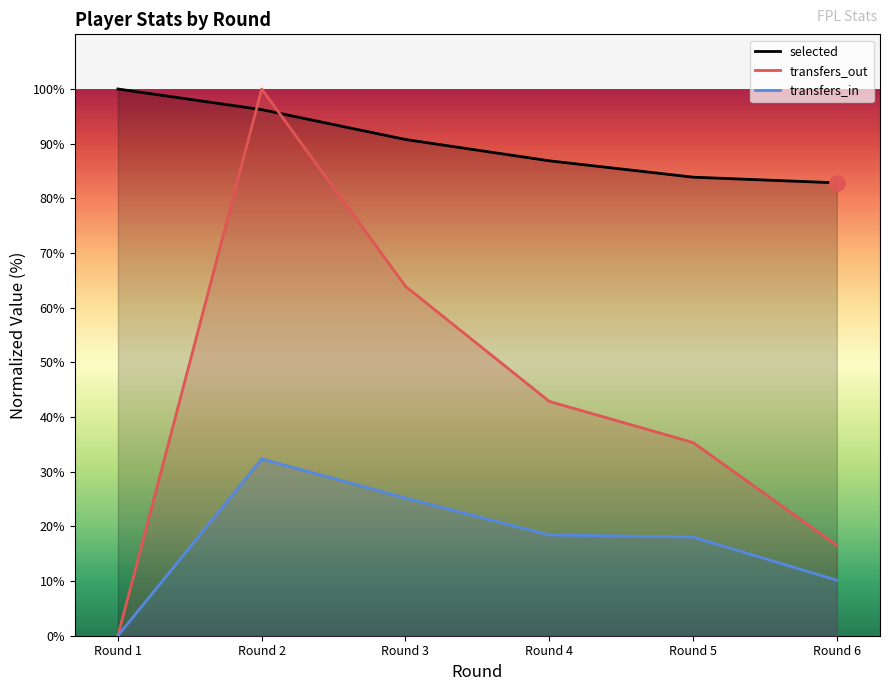

Which series has the largest total across all categories?

selected